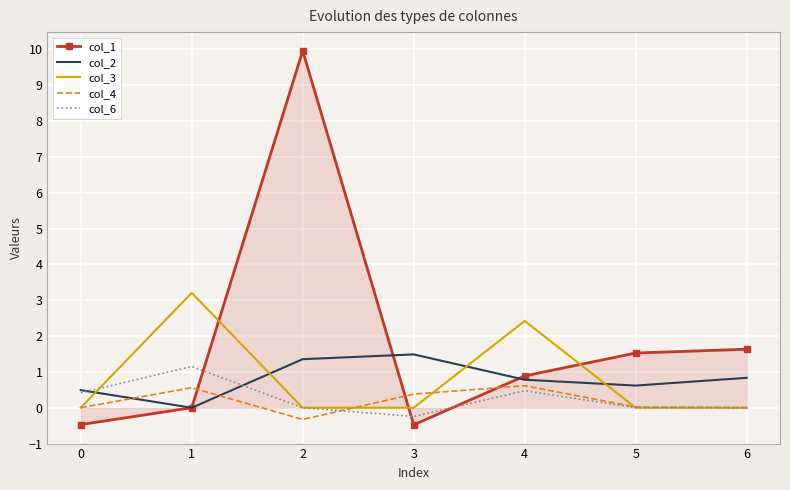

Where do col_1 and col_3 first cross each other?

1 and 2